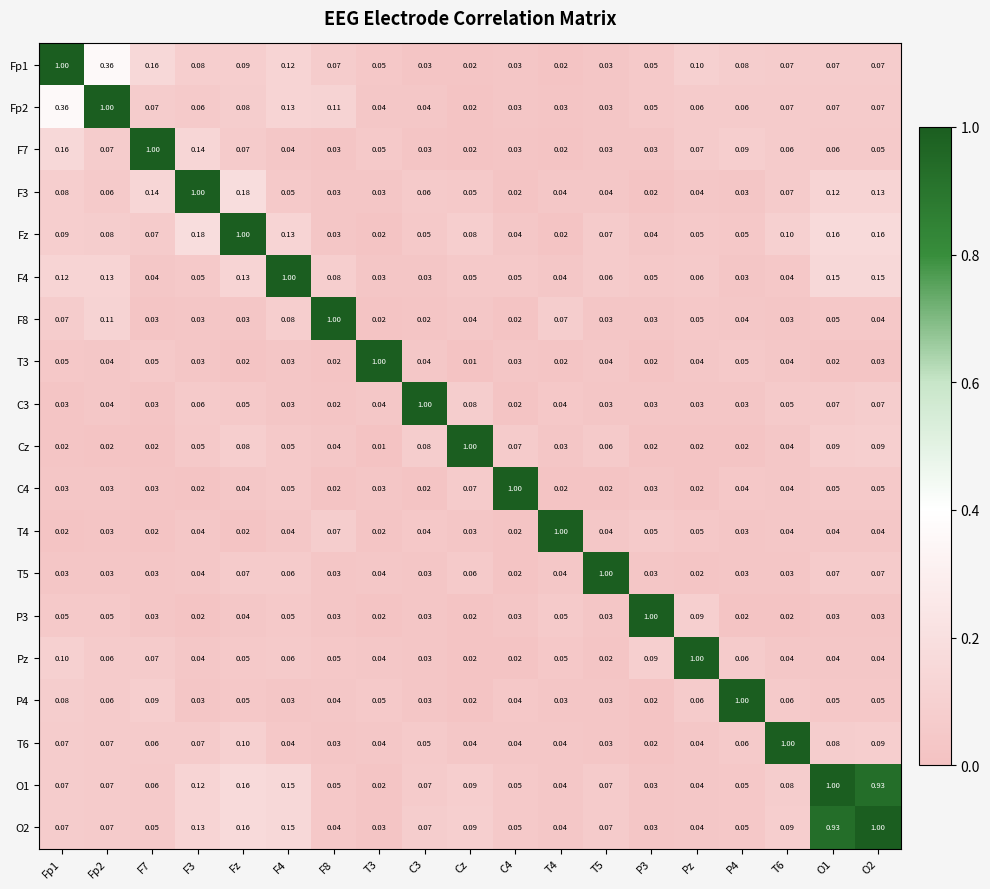

Is the value of P4 at Fz greater than the value of Fz at T5?

No